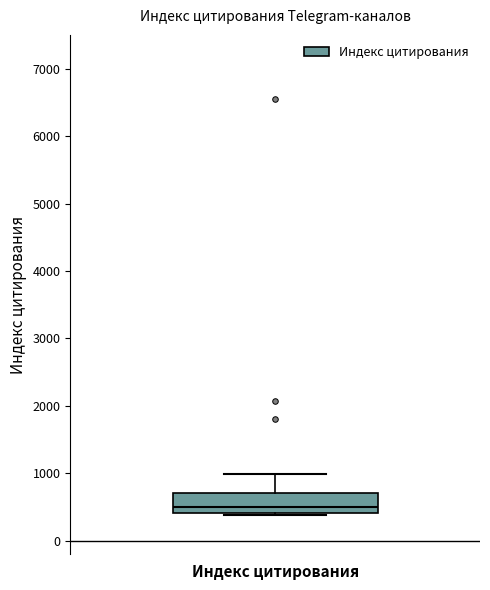

Read this box plot against the y-axis: the position of the median line, the range covered by the box, and the ends of both whiskers. The values are not printed on the chart, so give them approximately, as read against the axis.

median 500, box 400 to 700, whiskers 400 (just below the box's lower edge) to 1000